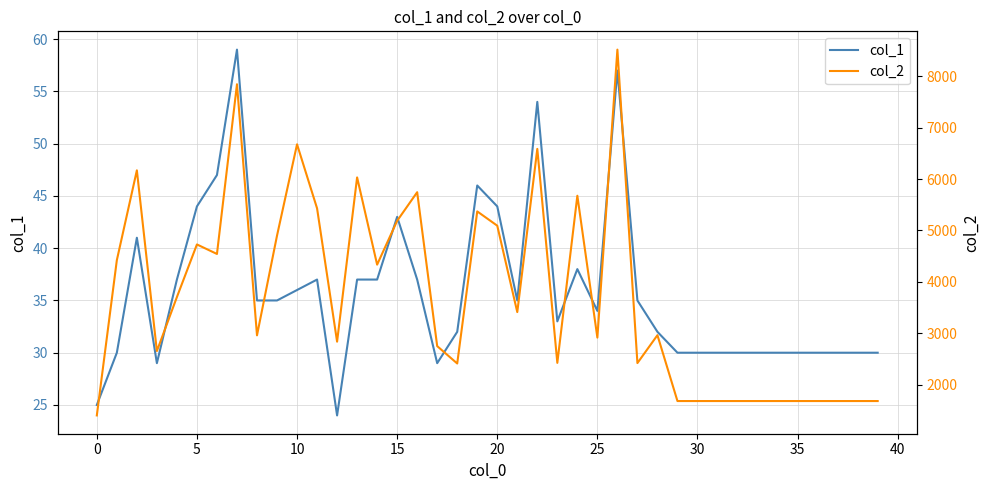

Which series has the largest range (max minus min)?

col_2